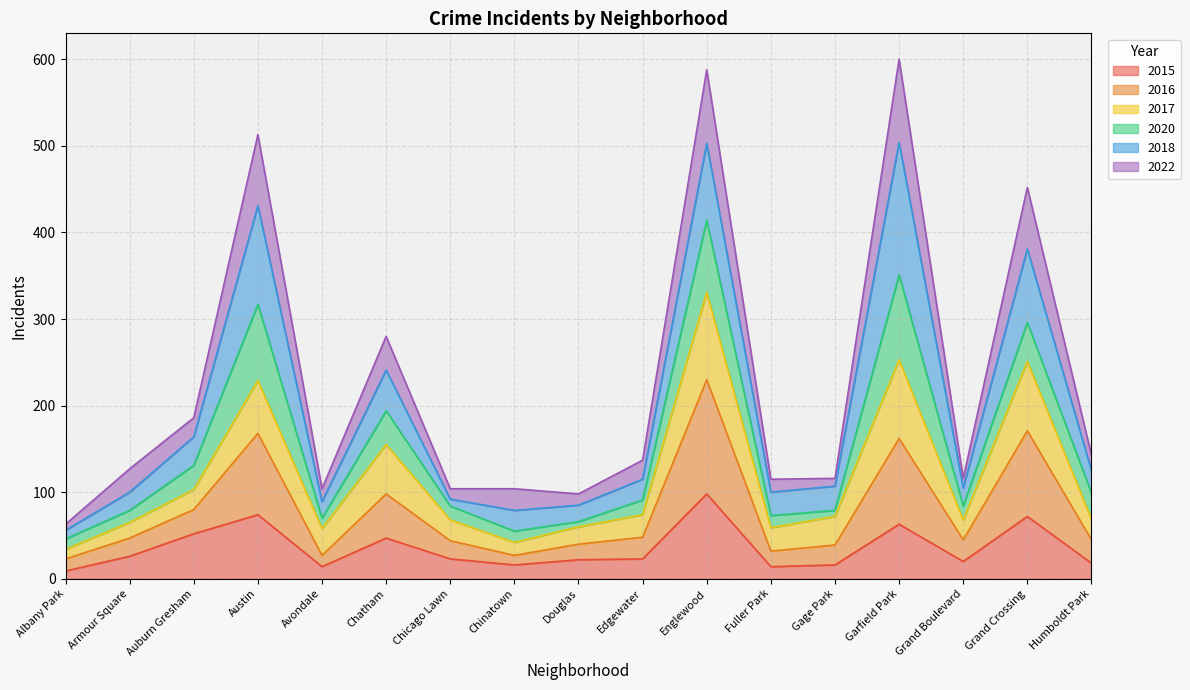

What is the label of the 12th point from the right?

Chatham